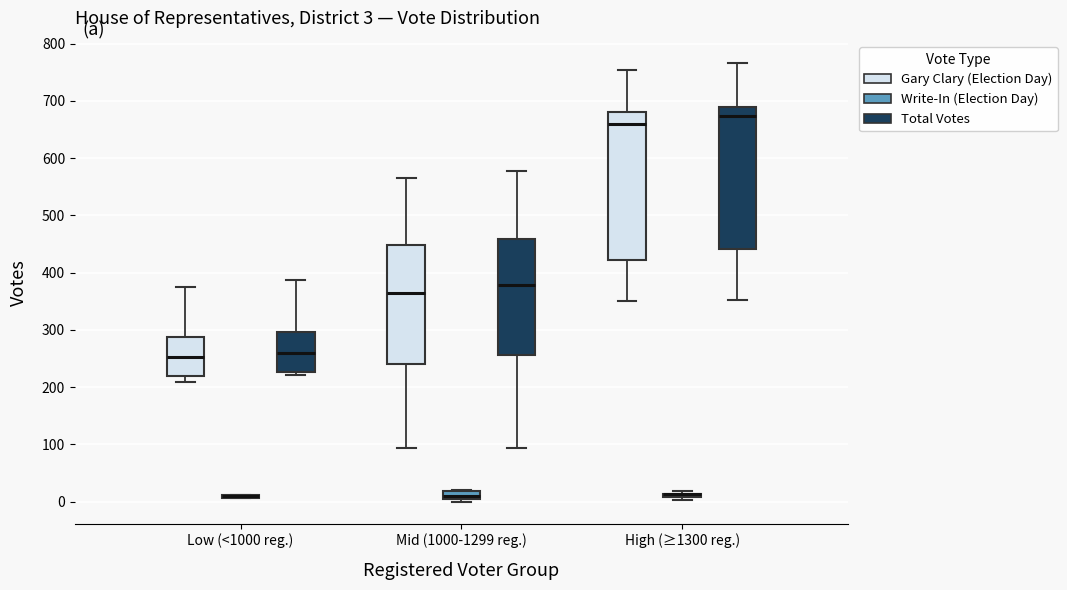

Which box is the tallest, from its lower edge to its upper edge?

High (≥1300 reg.) (Gary Clary (Election Day))